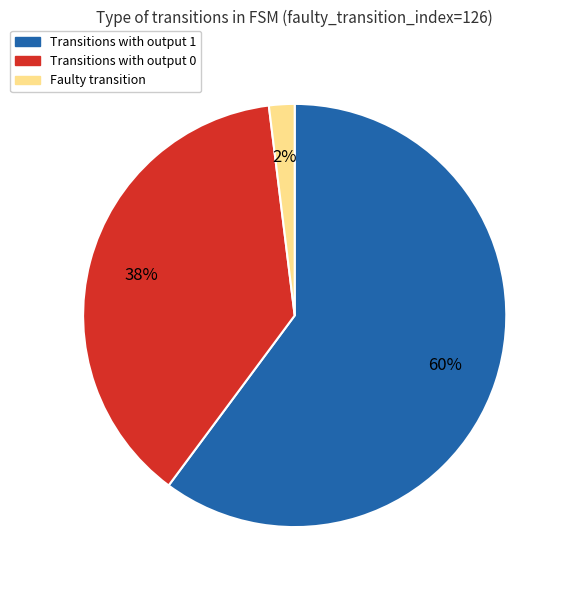

Is the sum of Faulty transition and Transitions with output 1 greater than half?

Yes